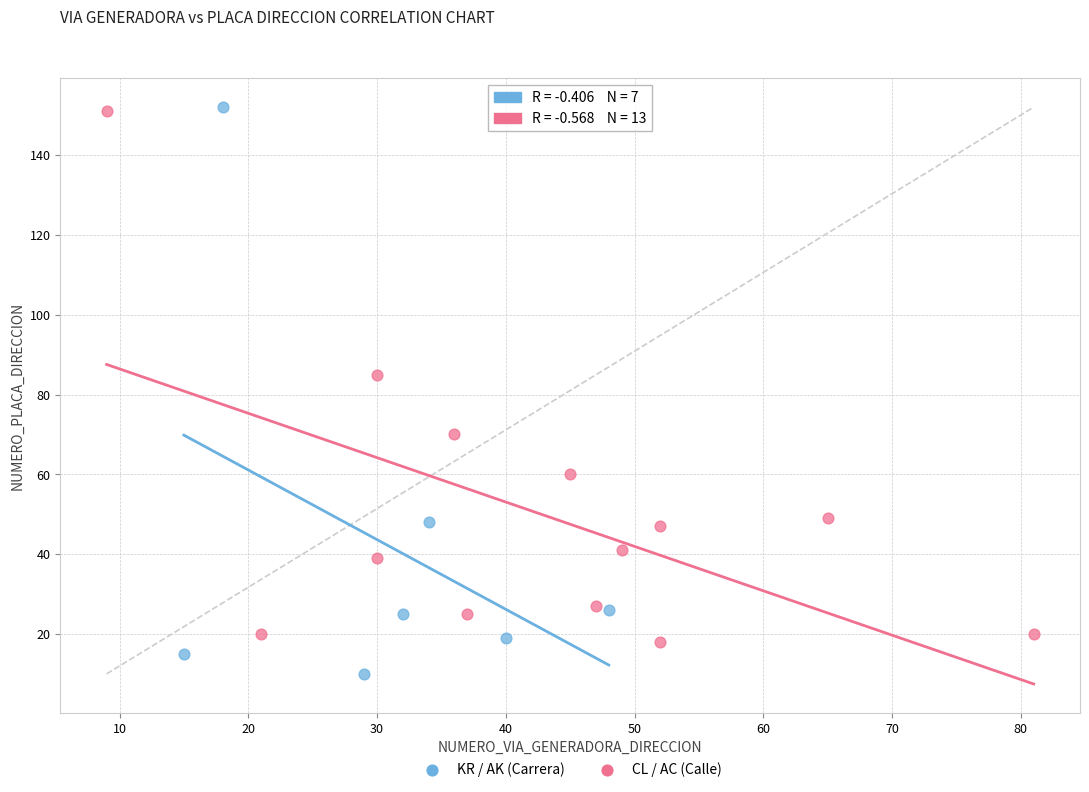

Which series contains the lowest Y value?

KR / AK (Carrera)